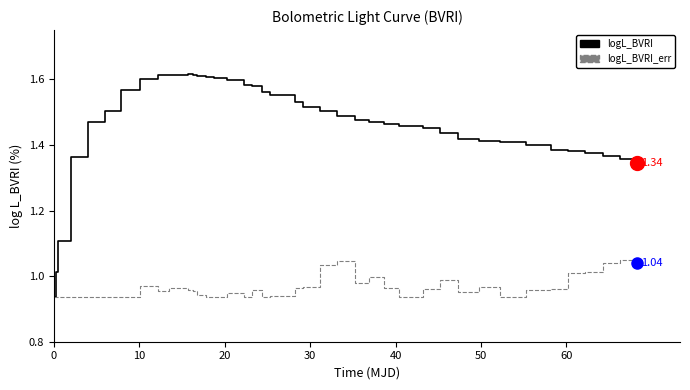

The value of logL_BVRI_err (scaled) at 28 is 1.6. True or false?

False